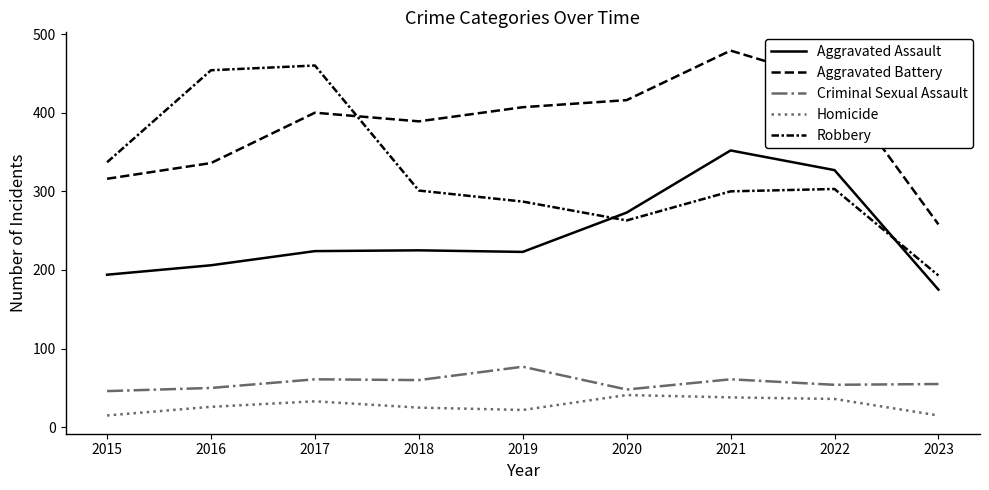

How many lines are shown in the chart?

5